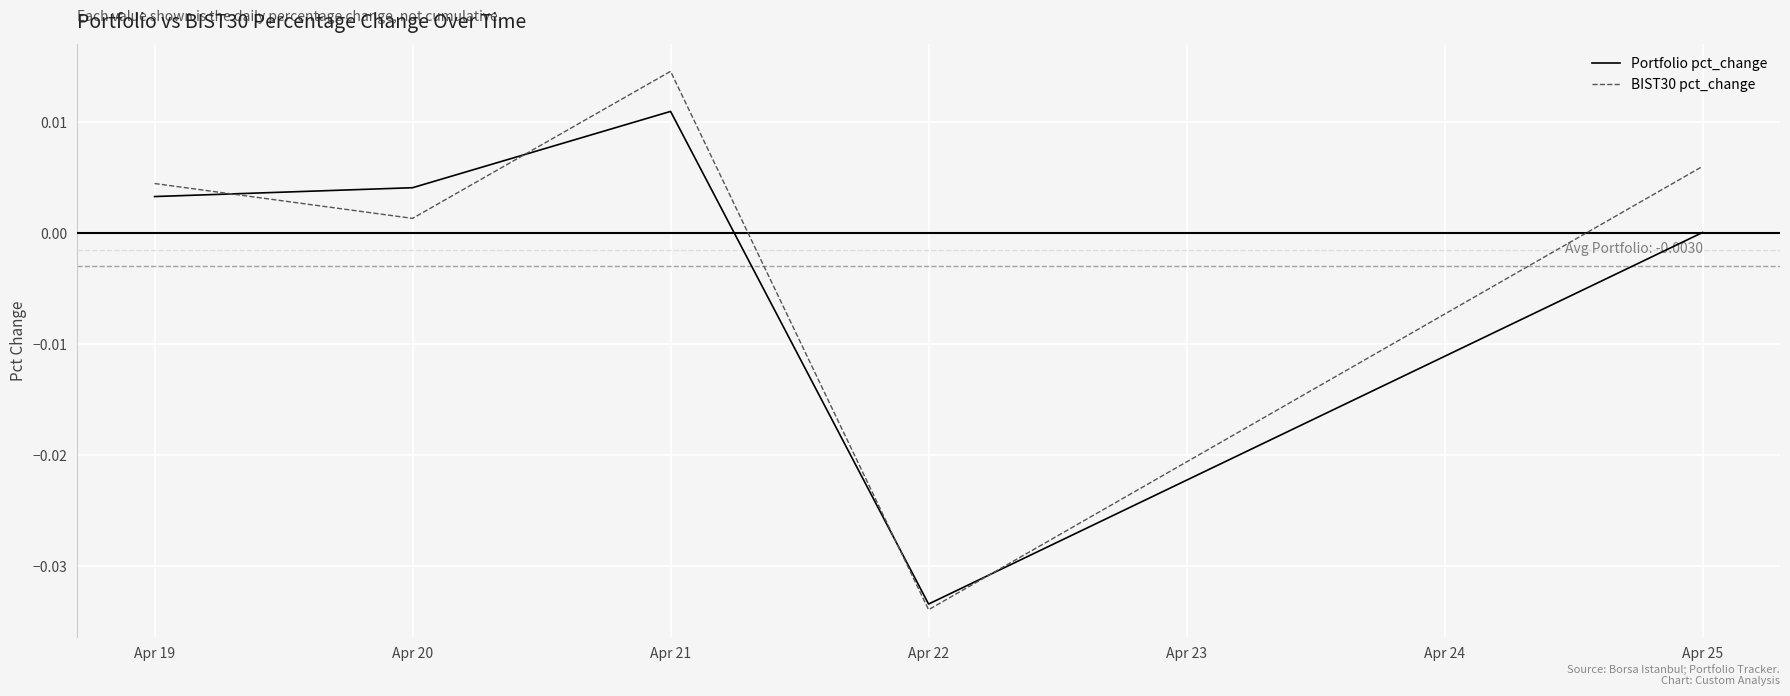

At which category does BIST30 pct_change reach its first local valley?

Apr 20